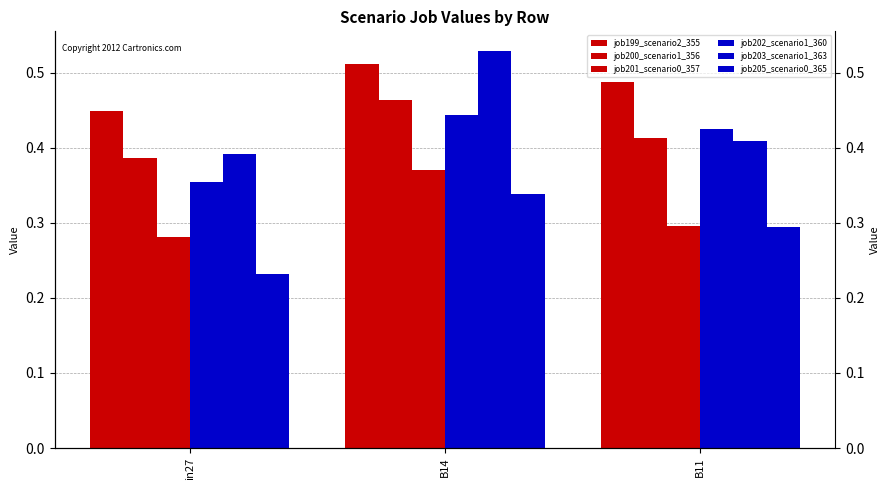

What is the spread (max minus min) of values at B14?

0.2